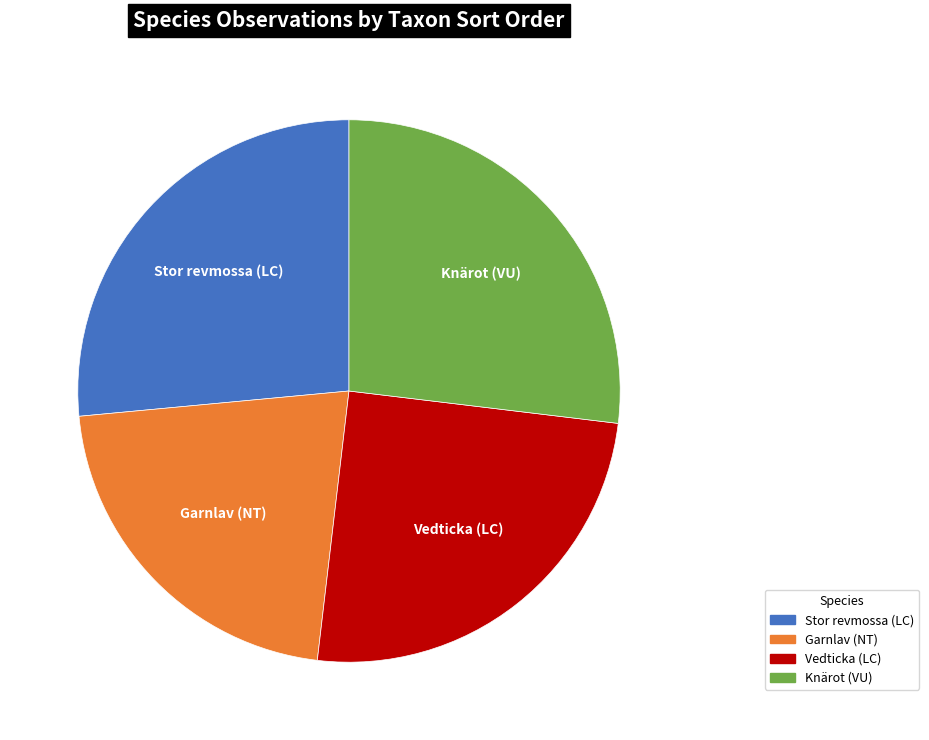

The Vedticka (LC) slice represents 25% of the pie. True or false?

True